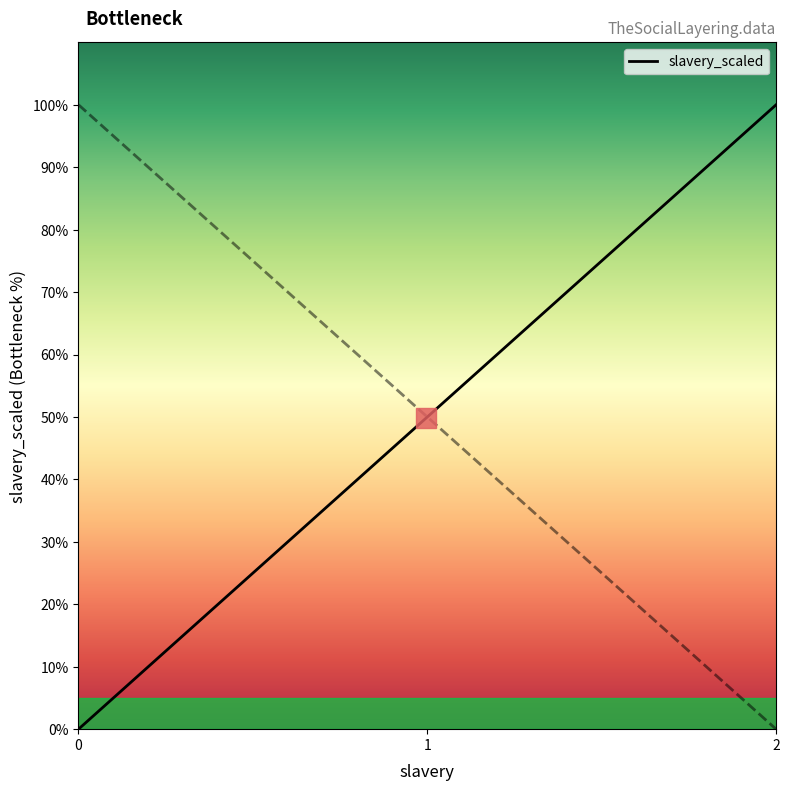

Does the chart have visible grid lines?

No